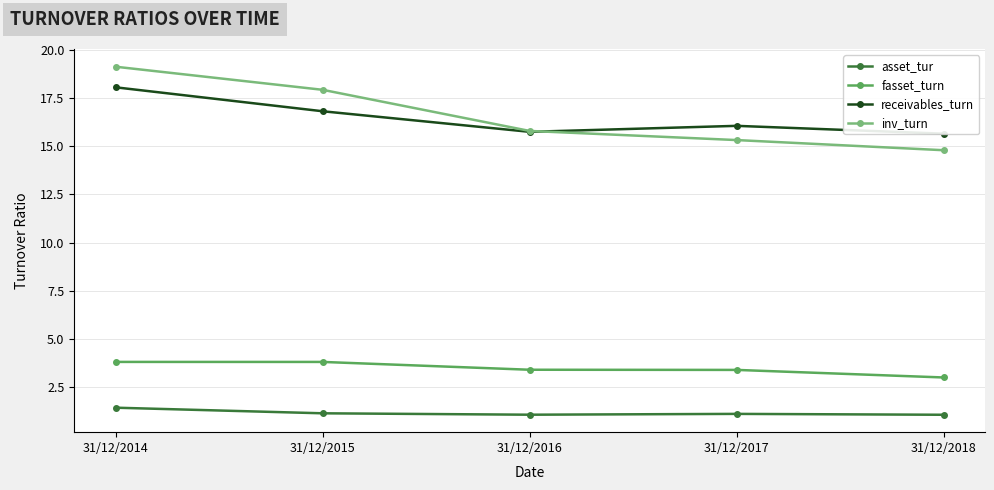

At which label does fasset_turn reach its minimum?

31/12/2018